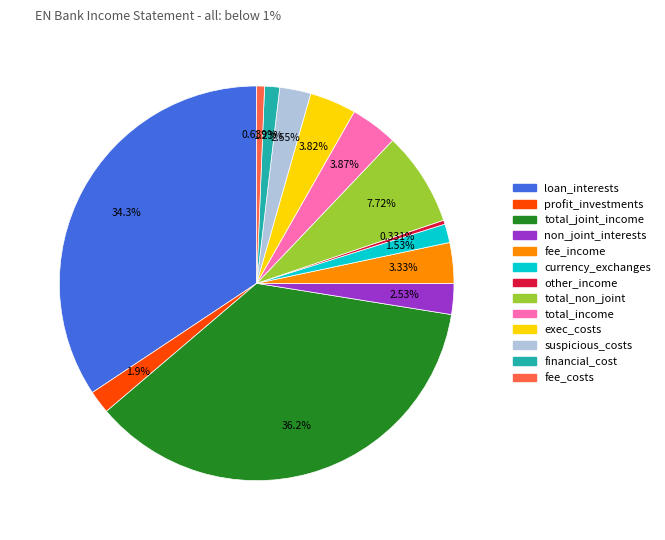

Is there a majority slice in this chart?

No